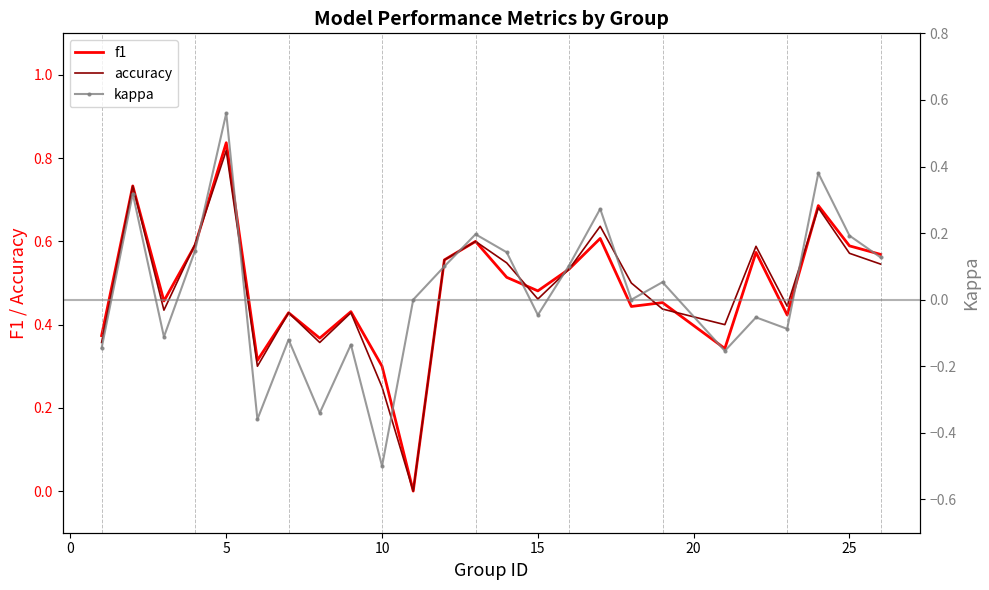

What are all the series names shown in the legend?

f1, accuracy, kappa